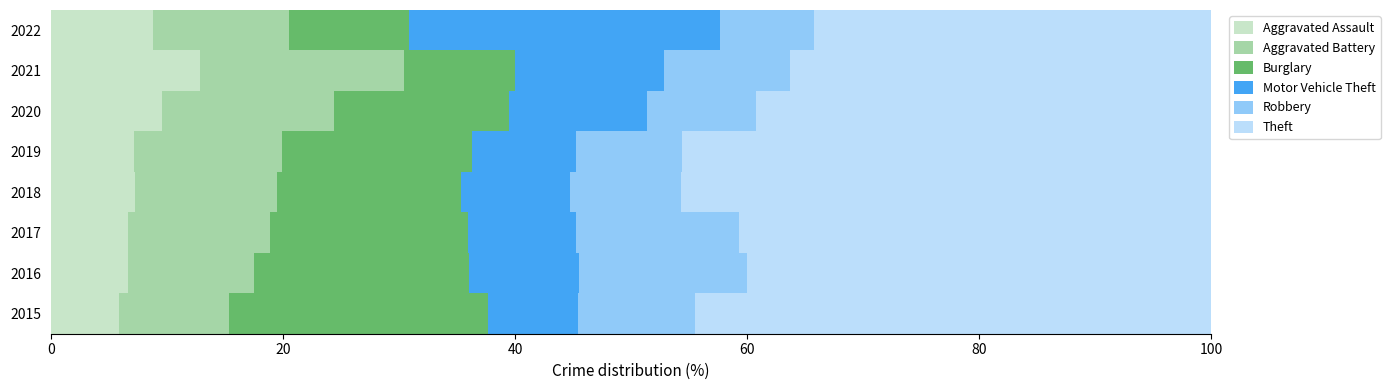

What is the total value across all series at 2020?

100.0